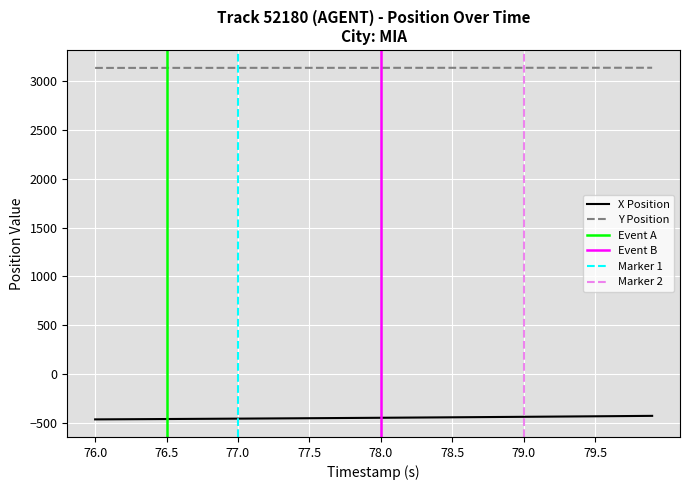

True or false: Y and X cross at least once.

False